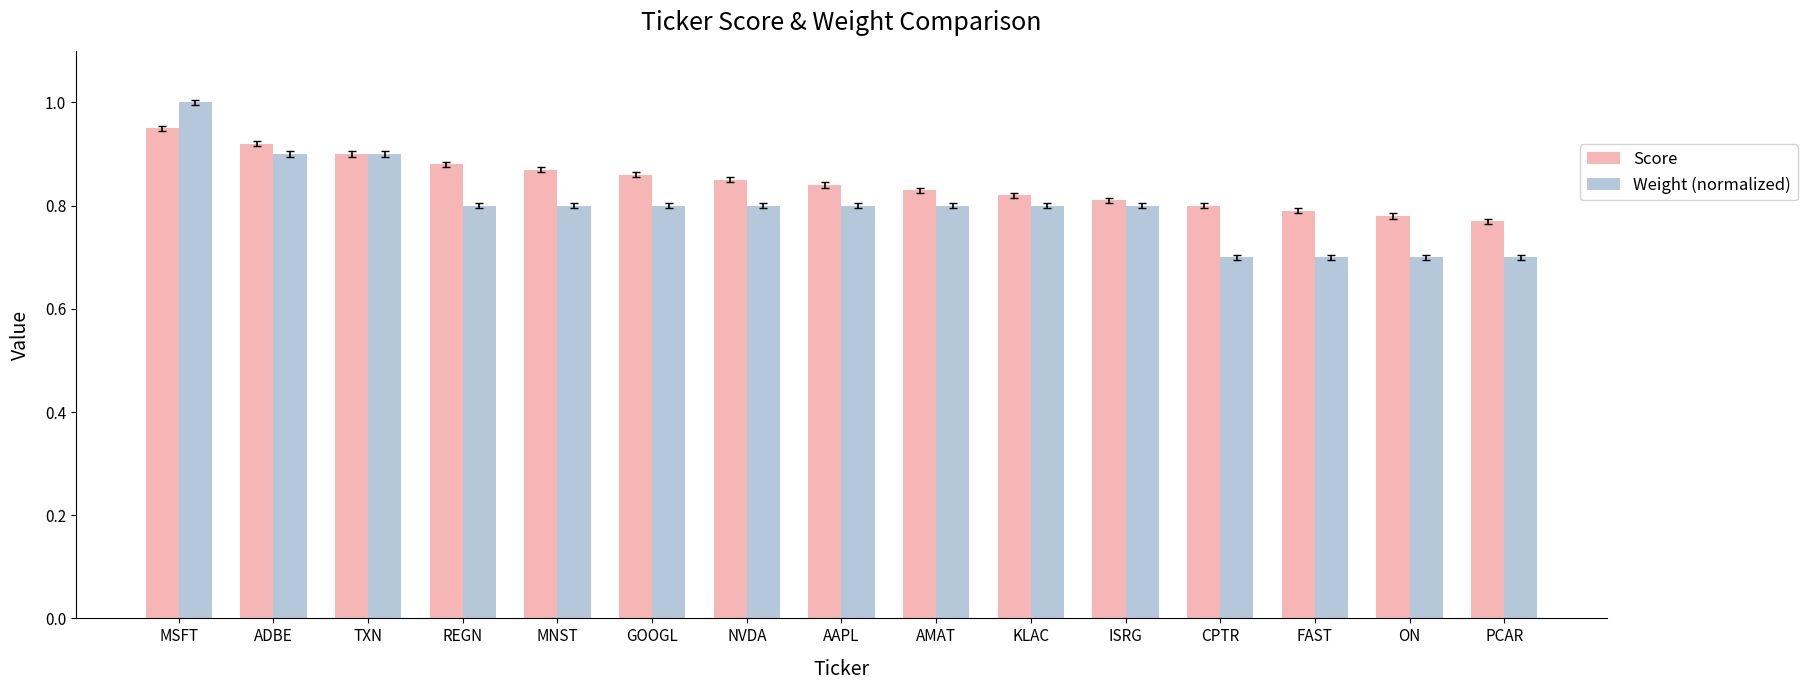

How many bars are there in total?

30